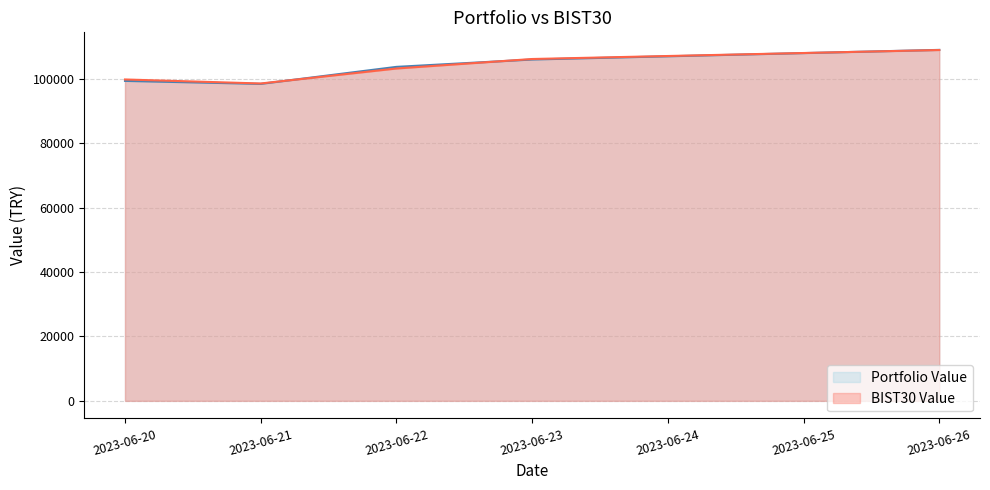

What is the value of the Portfolio Value point at the 2nd from the left?

98394.3